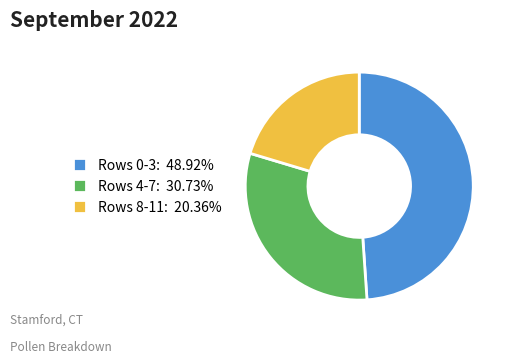

Is there a majority slice in this chart?

No